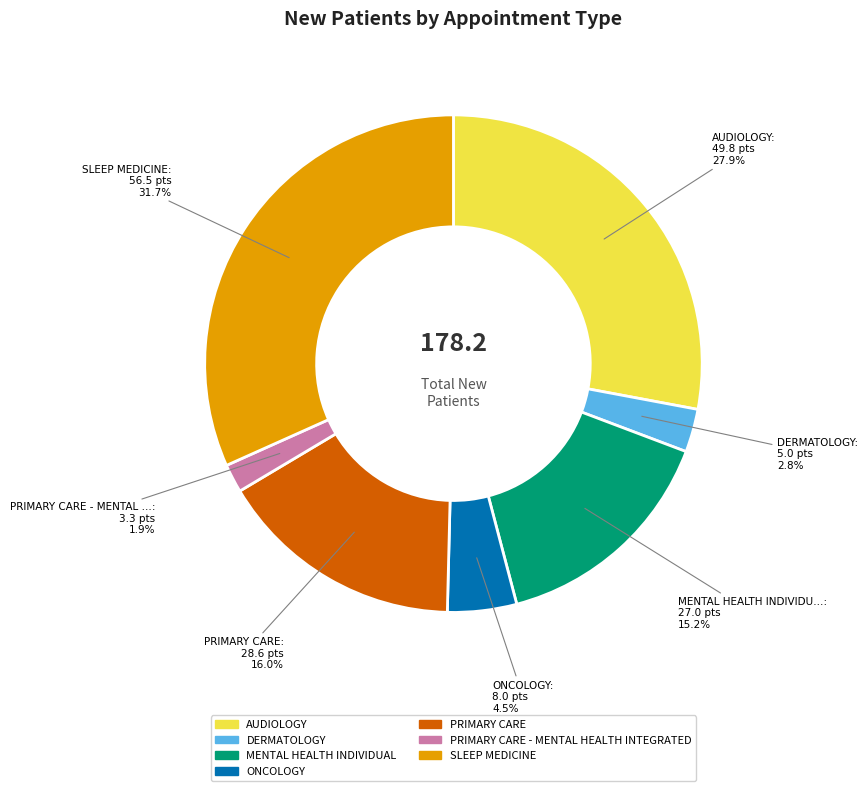

Is there a majority slice in this chart?

No